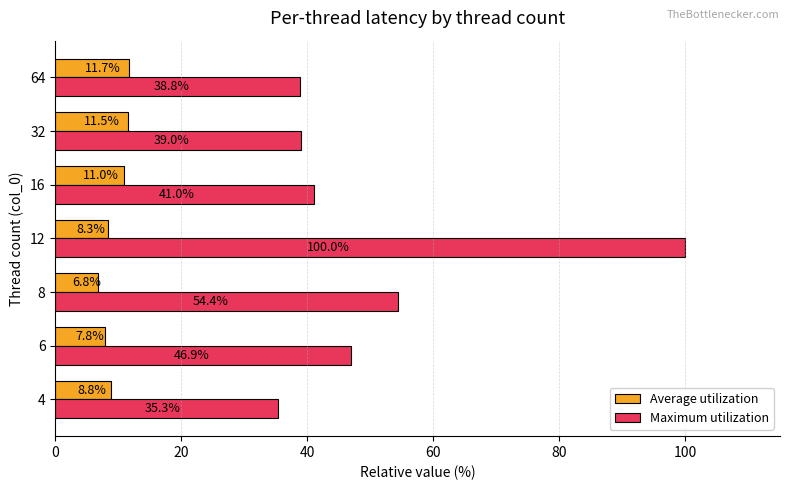

At which category is the sum across all series the highest?

12